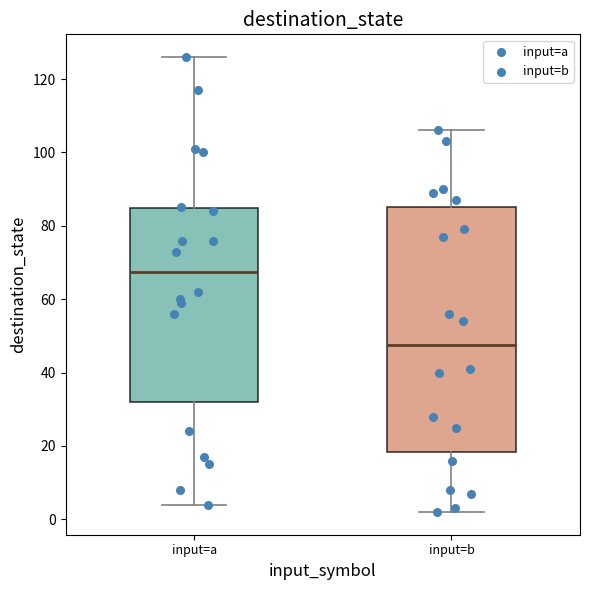

Comparing the boxes themselves (not the whiskers), which one is the tallest?

input=b